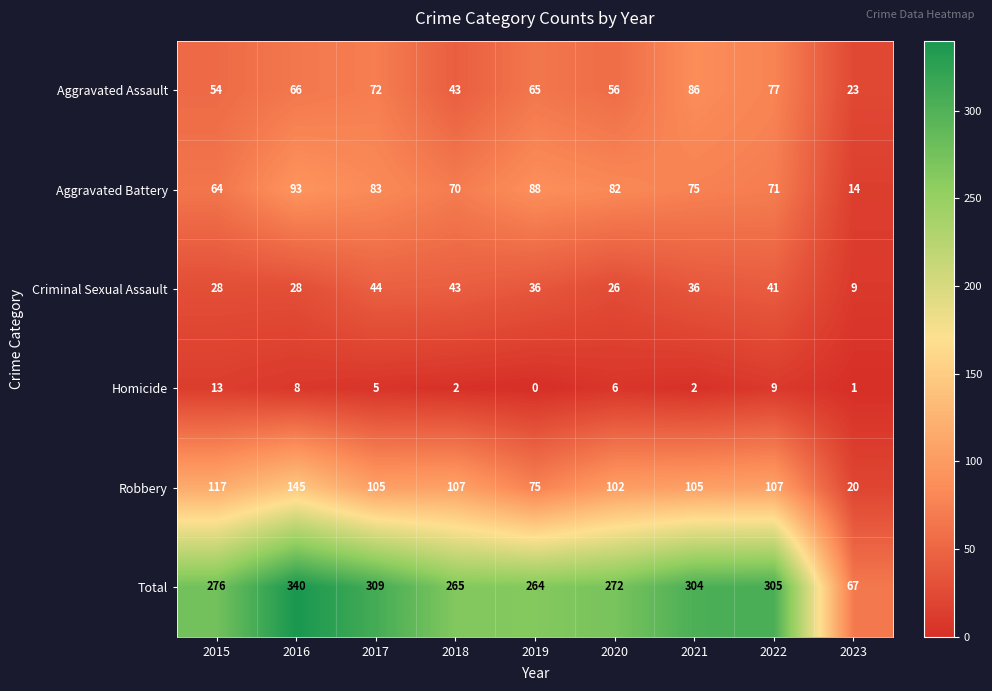

Which series has the largest total across all categories?

Total